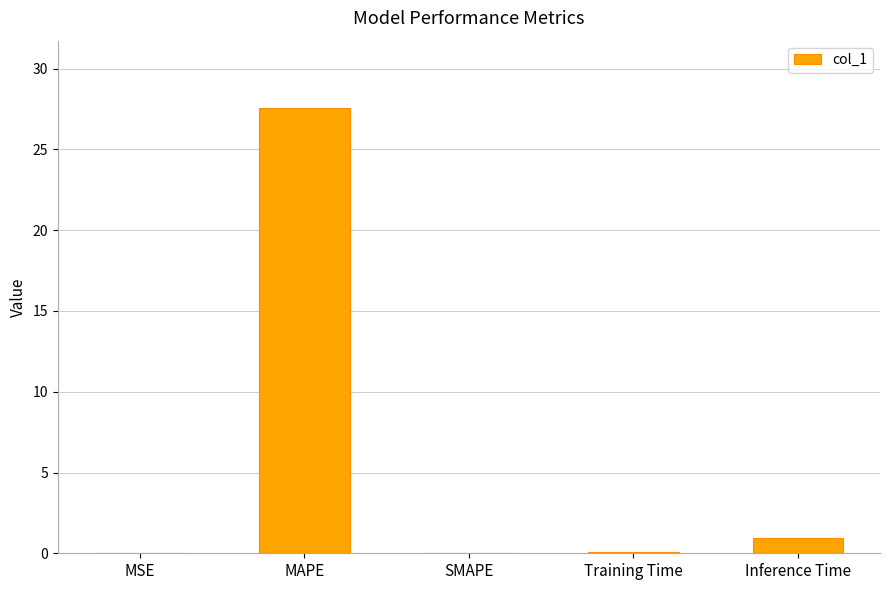

How many series are shown in this chart?

1